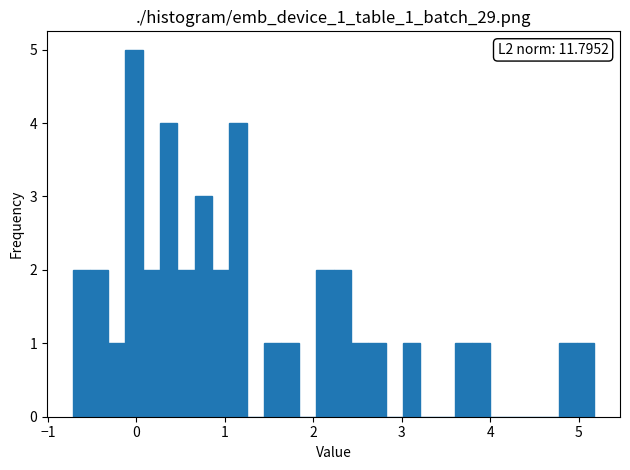

Around what value on the x-axis is the tallest bar? Give the approximate position of its centre, as read against the axis.

0.0